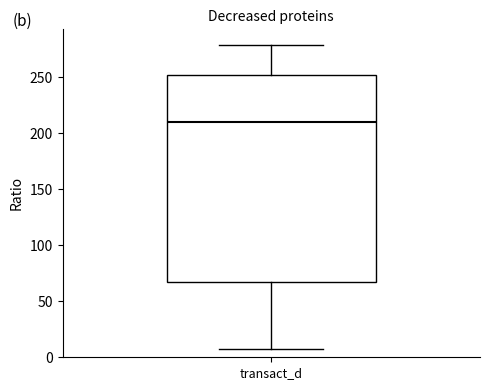

Read this box plot against the y-axis: the position of the median line, the range covered by the box, and the ends of both whiskers. The values are not printed on the chart, so give them approximately, as read against the axis.

median 210, box 65 to 250, whiskers 5 to 280